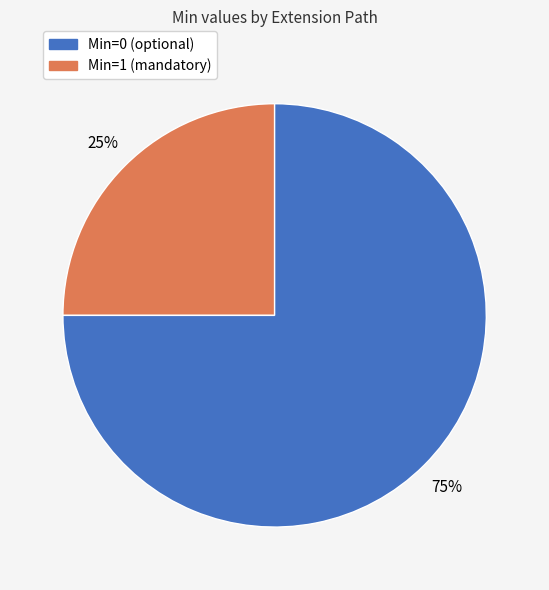

To the nearest percent, what is the difference between the largest and smallest slice percentages?

50%